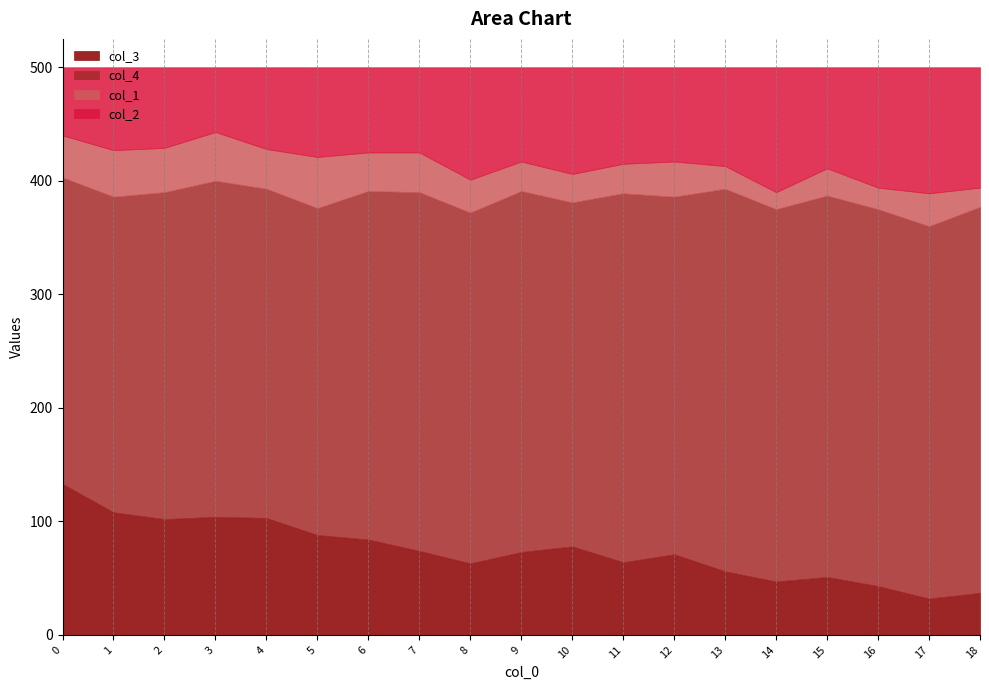

Which label corresponds to the largest value in the chart?

18